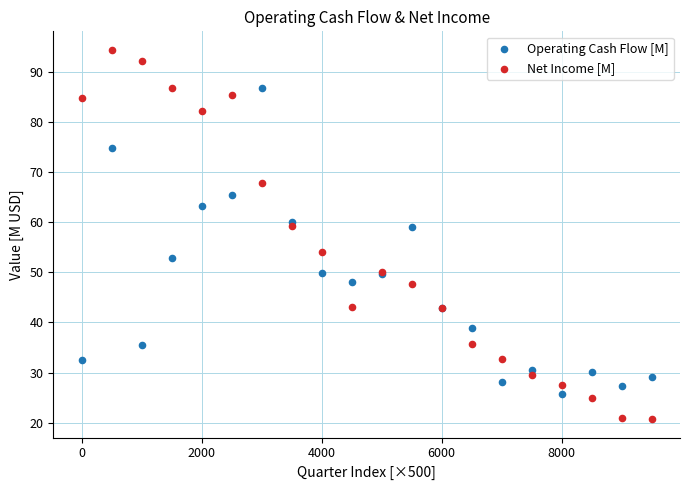

What are all the series names shown in the legend?

Operating Cash Flow [M], Net Income [M]